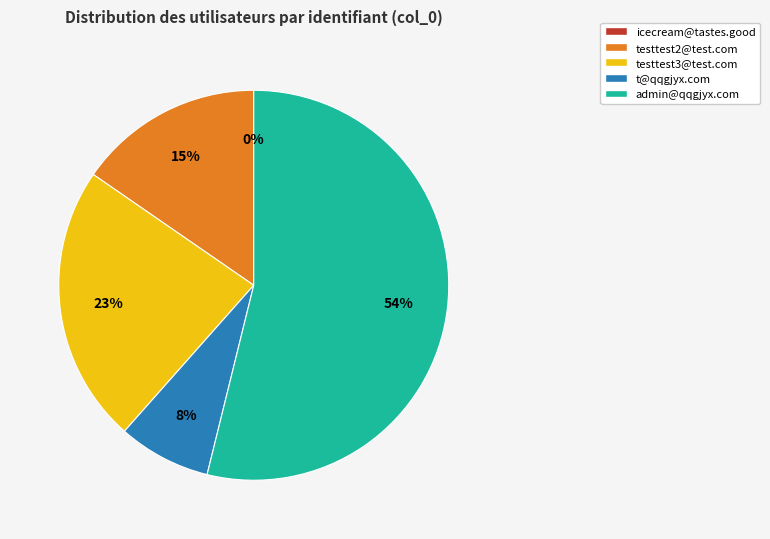

The admin@qqgjyx.com slice represents 54% of the pie. True or false?

True